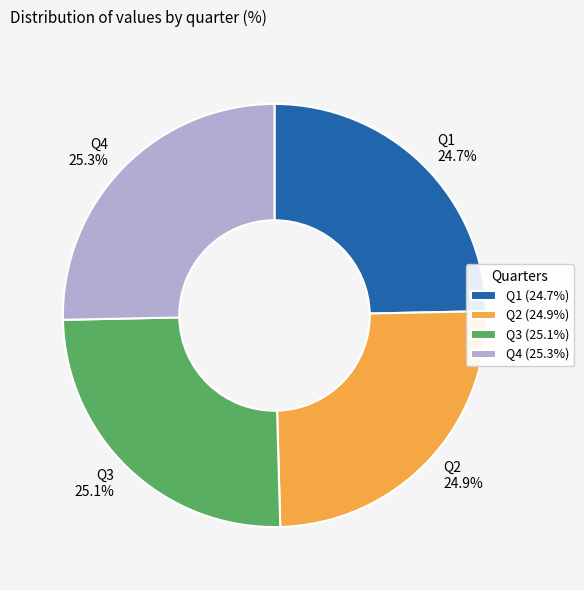

What percentage is the Q3 slice, to the nearest percent?

25%